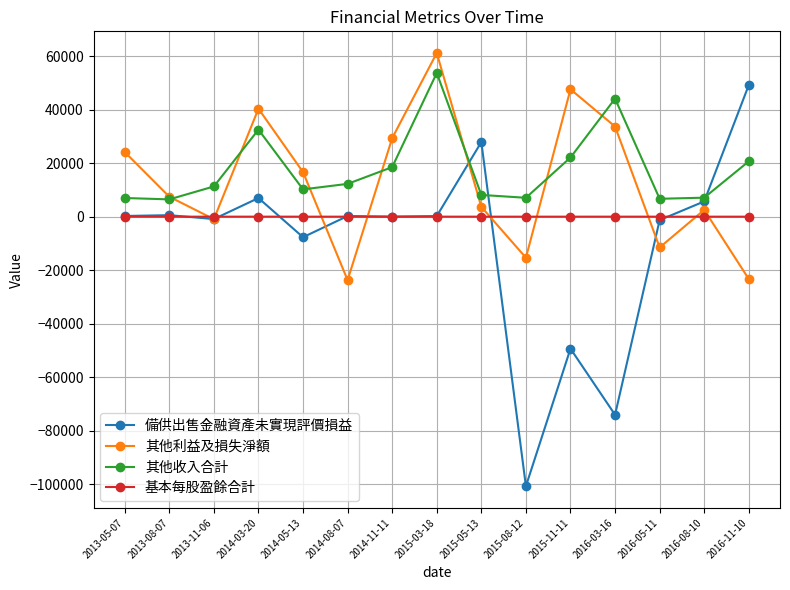

The value of 其他收入合計 at 2015-05-13 is 8128.0. True or false?

True